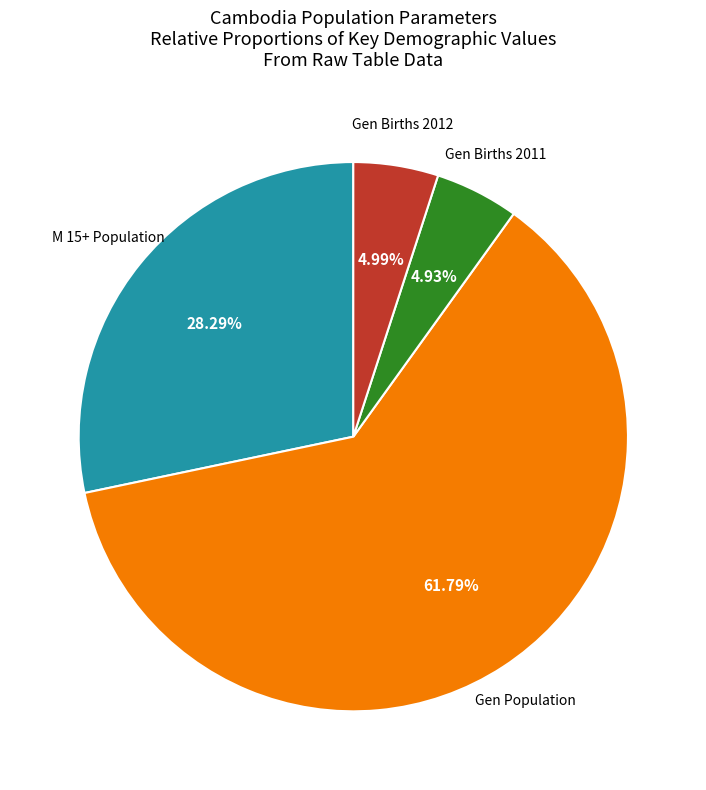

How many segments does this pie chart have?

4